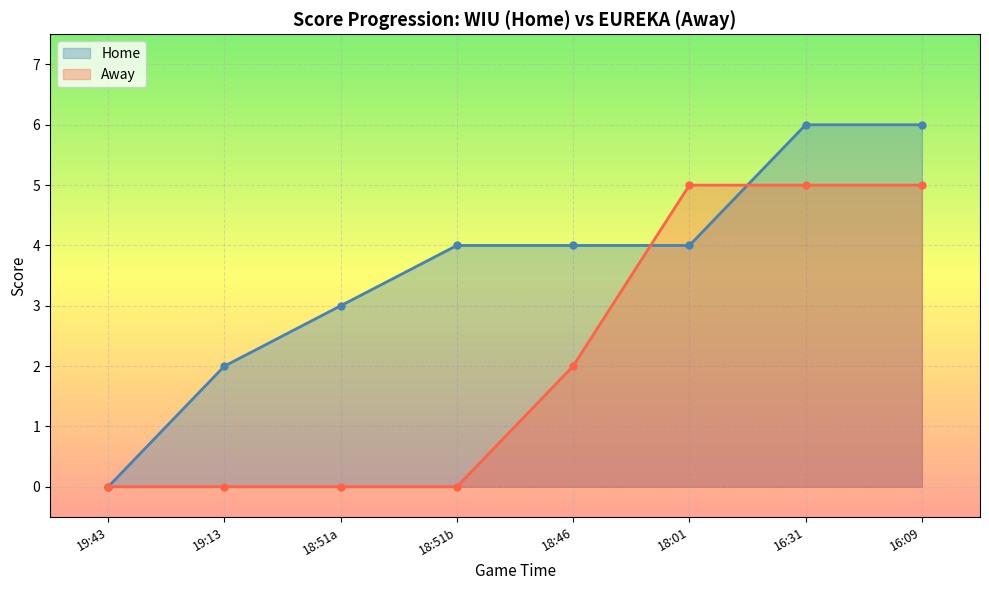

What is the label of the 4th point from the left?

18:51b